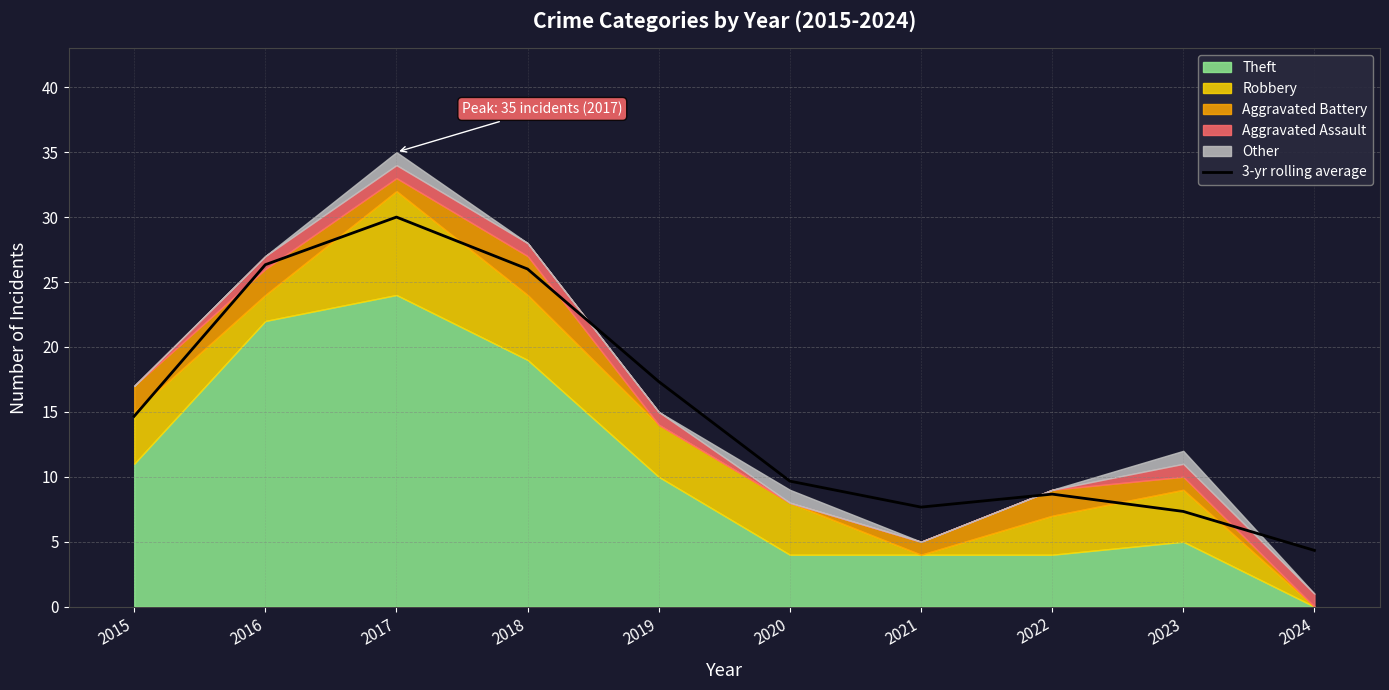

What is the average value?

15.2